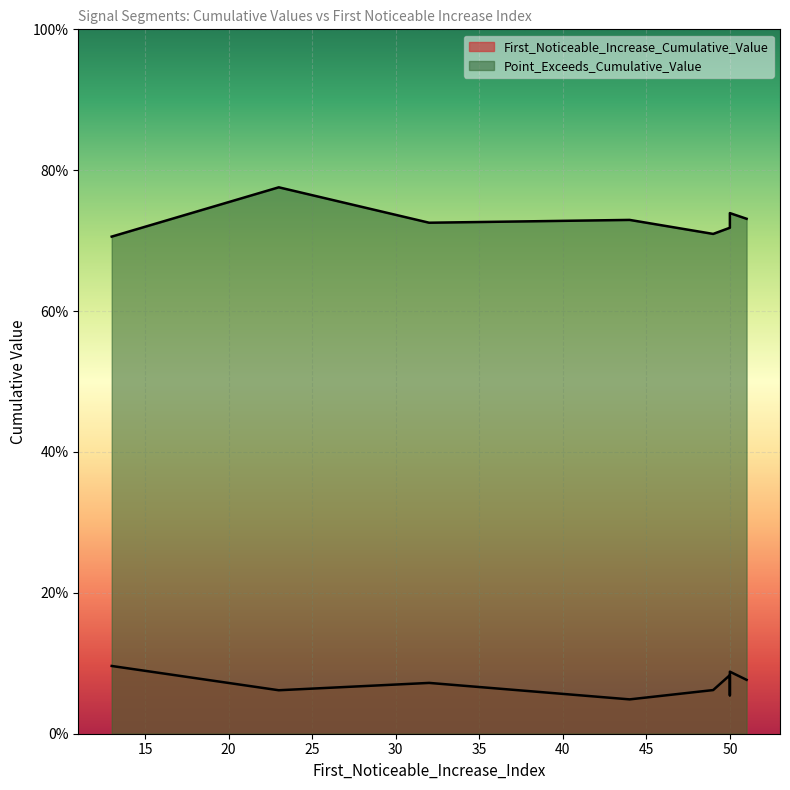

Reading left to right, transcribe all the data shown in this chart.

First_Noticeable_Increase_Cumulative_Value: 0.1	0.1	0.1	0.1	0.1	0.1	0.1	0.1	0.0
Point_Exceeds_Cumulative_Value: 0.8	0.7	0.7	0.7	0.7	0.7	0.7	0.7	0.7